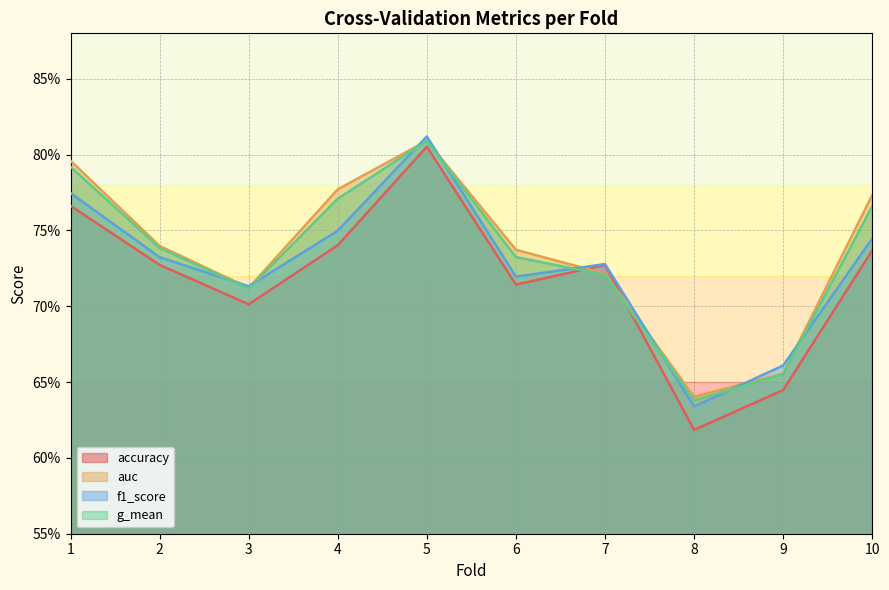

How many auc values are between 0 and 1?

10